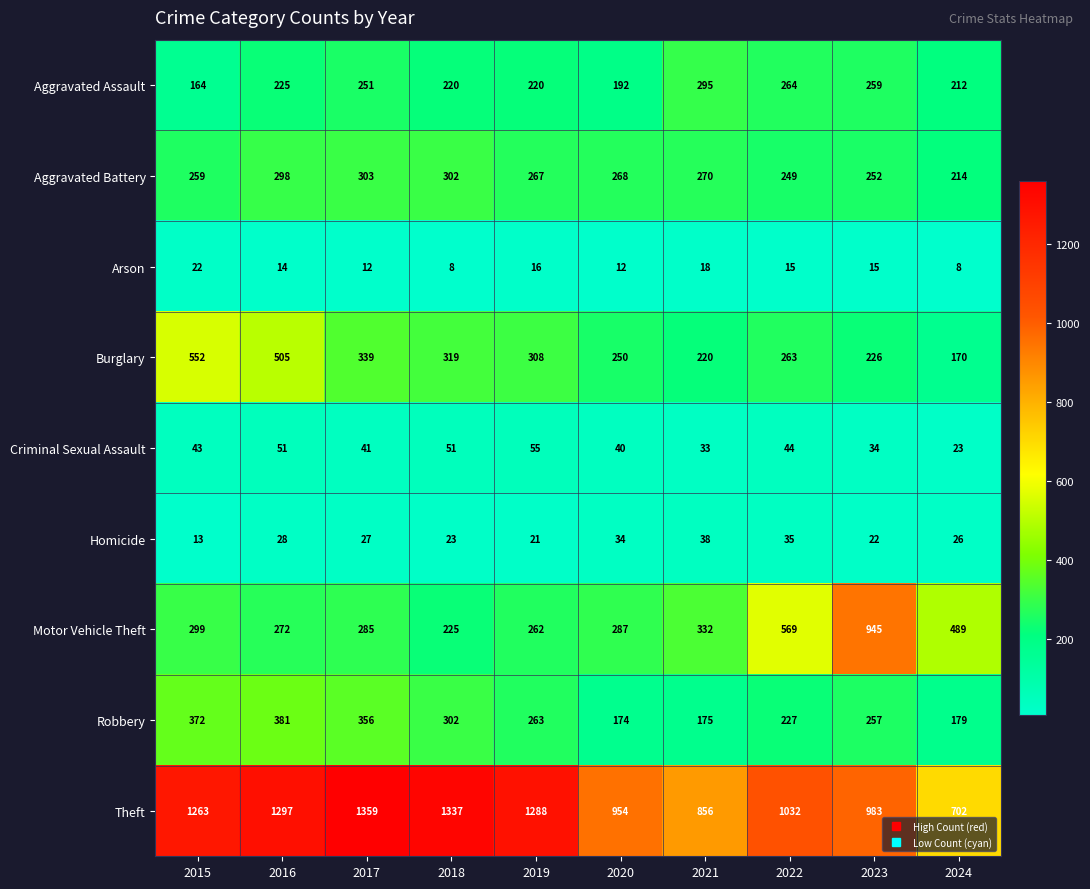

At which label is Burglary closest to 361?

2017